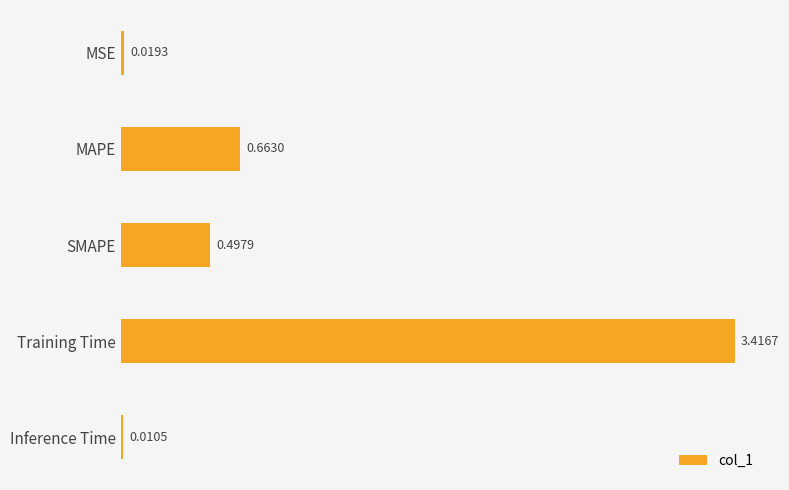

What is the change in value from MAPE to Training Time?

+2.8